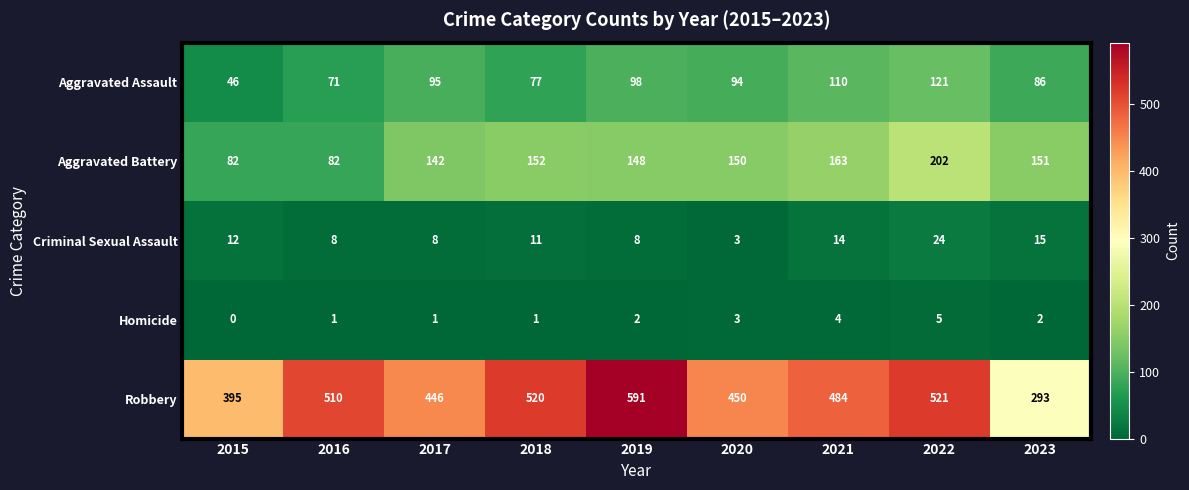

The value of Homicide at 2019 is 2. True or false?

True